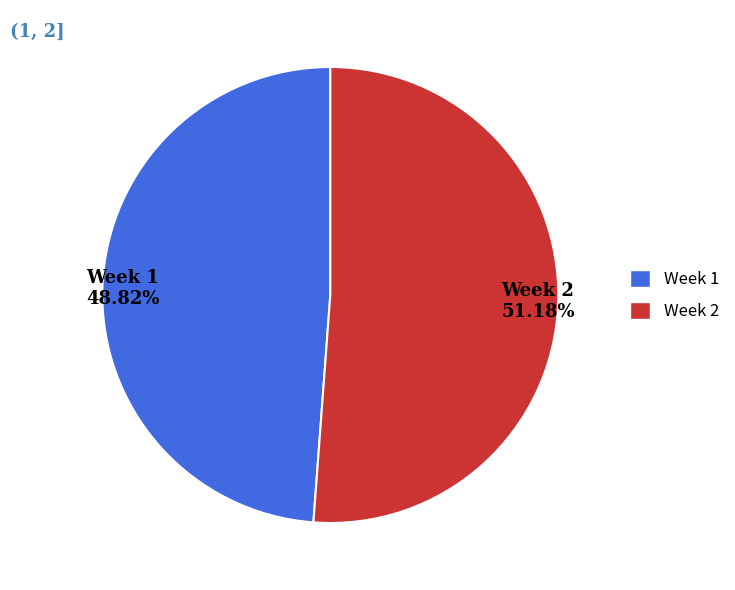

What is the largest slice in the pie chart?

Week 2